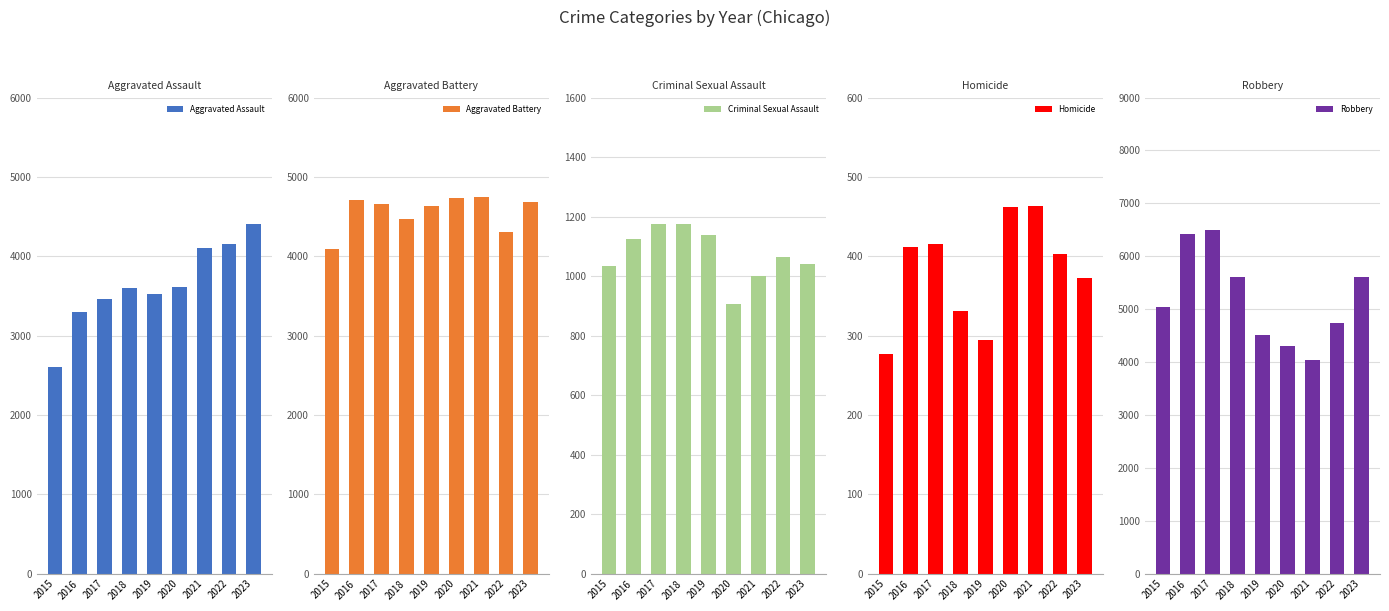

Is it true that Robbery equals 5601 at 2018?

True